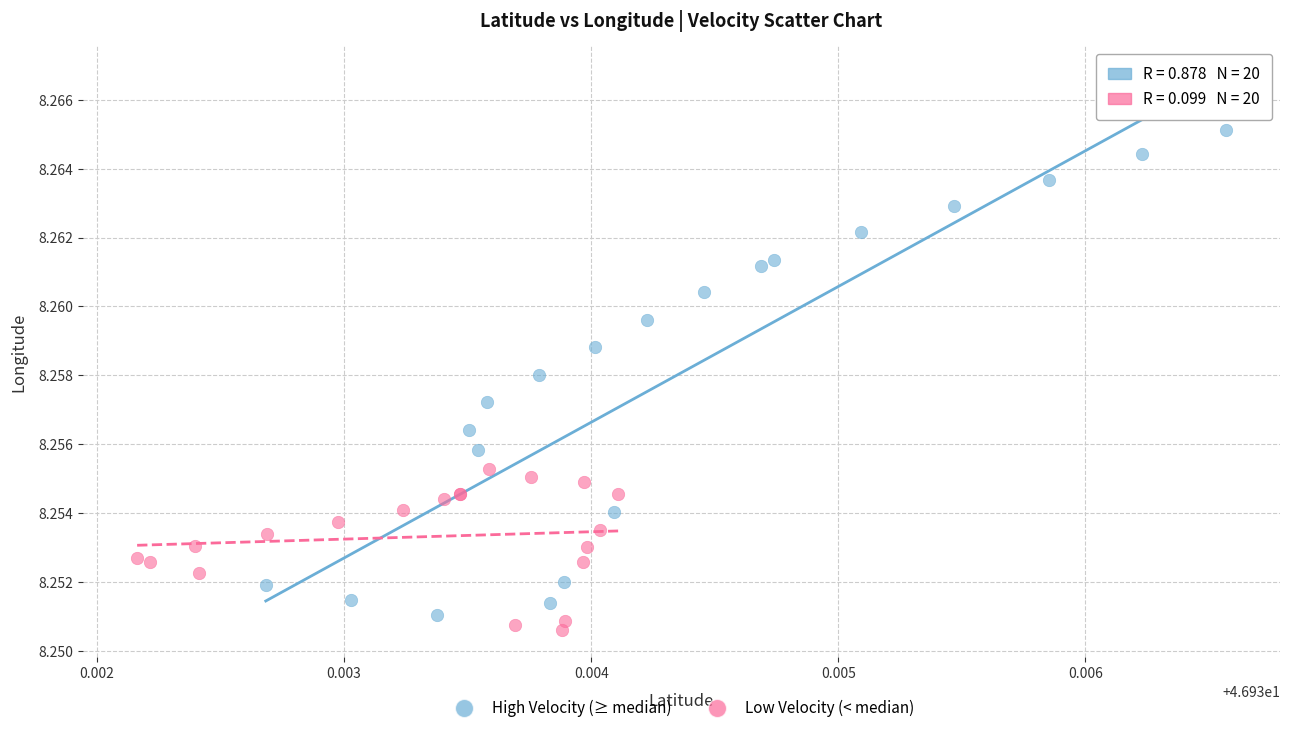

What are all the series names shown in the legend?

High Velocity (≥ median), Low Velocity (< median)